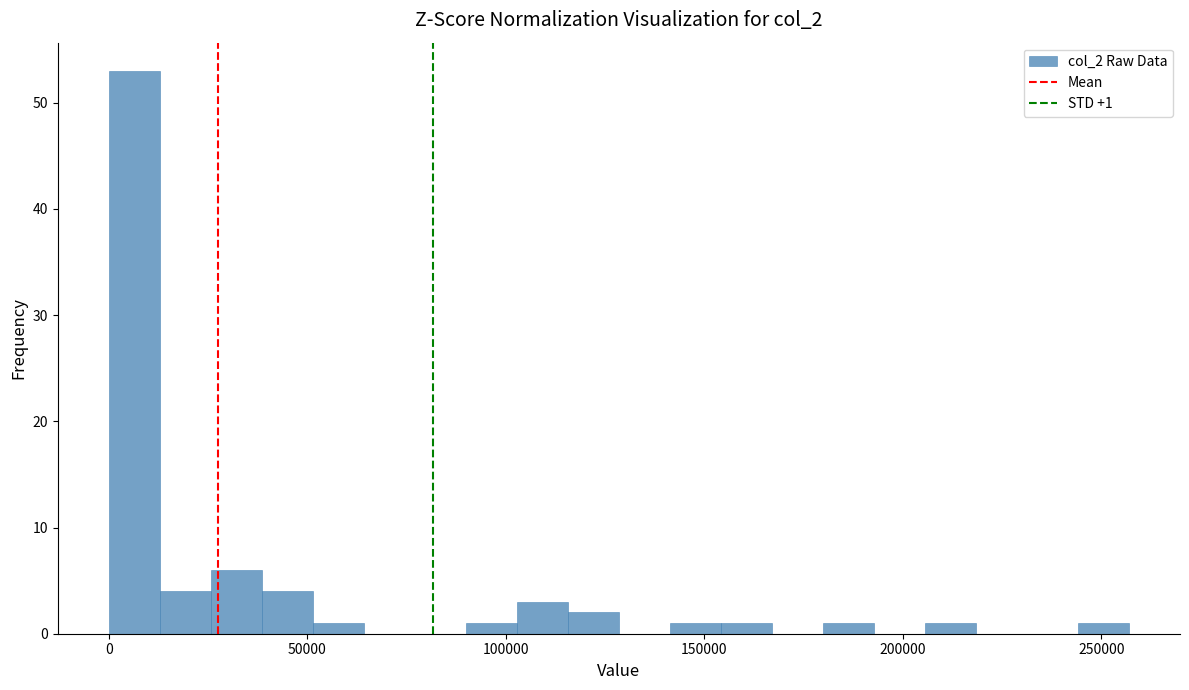

Read against the x-axis, roughly where is the centre of the tallest bar?

5000